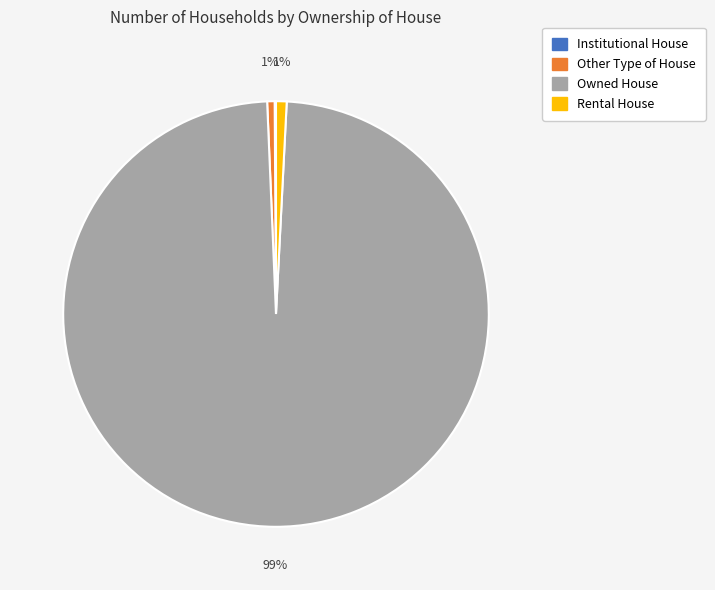

To the nearest percent, what is the average slice percentage?

25%